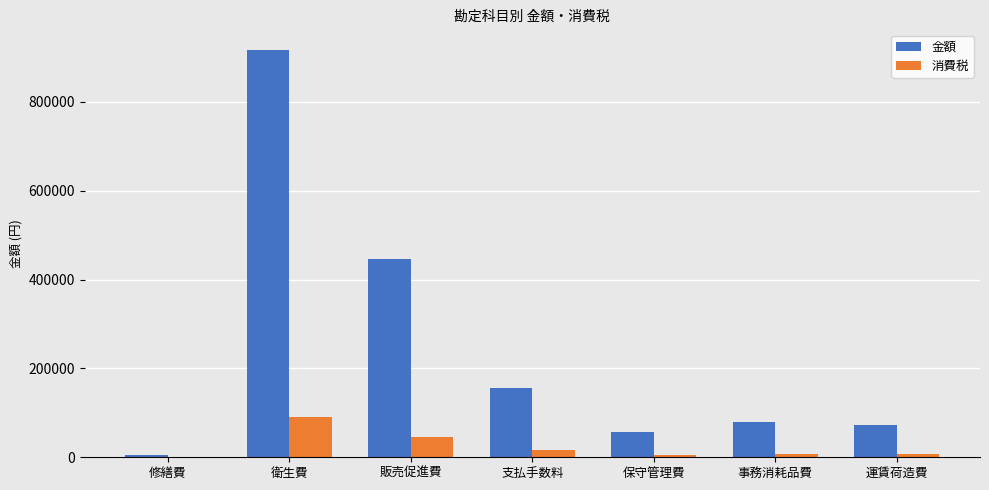

What is the greatest value displayed?

917344